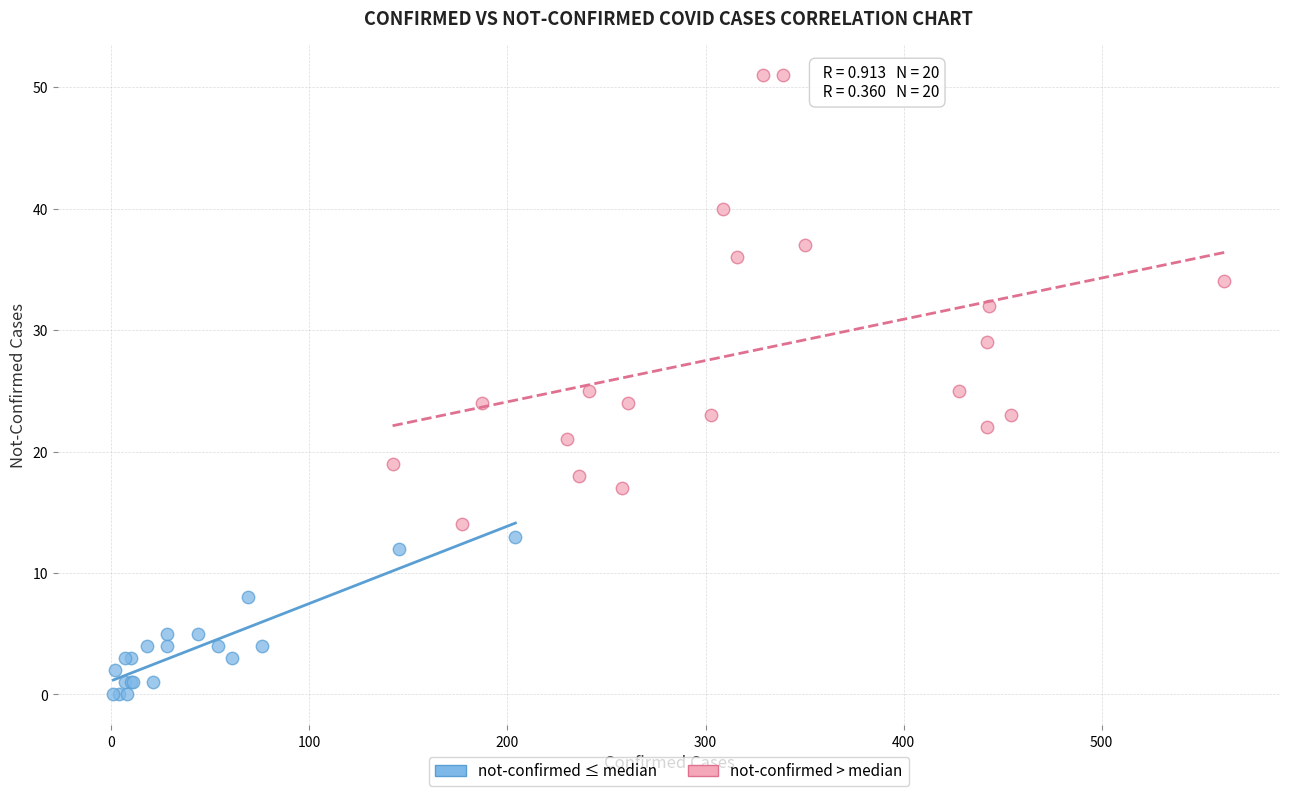

Which series reaches the minimum Y coordinate?

not-confirmed ≤ median